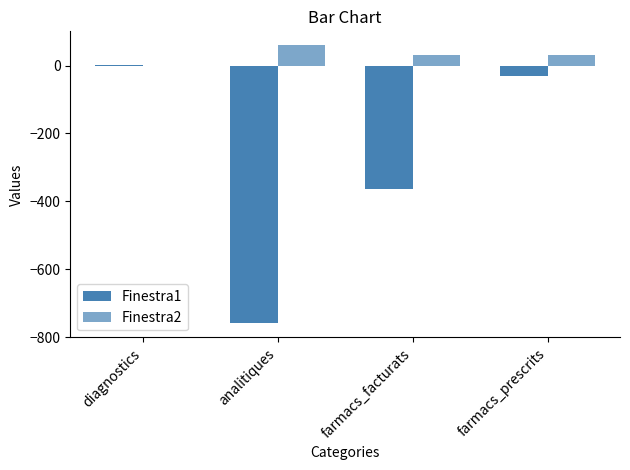

At which label does Finestra1 first exceed -30?

diagnostics